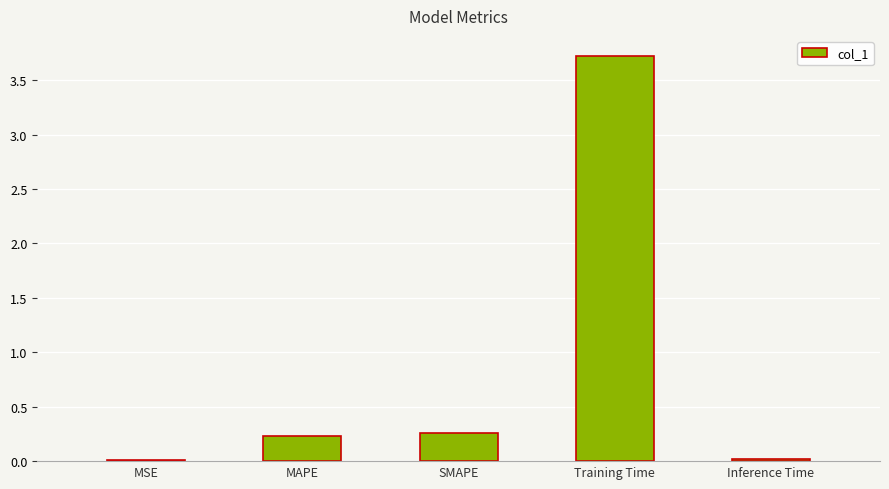

Read the value at Training Time.

3.7